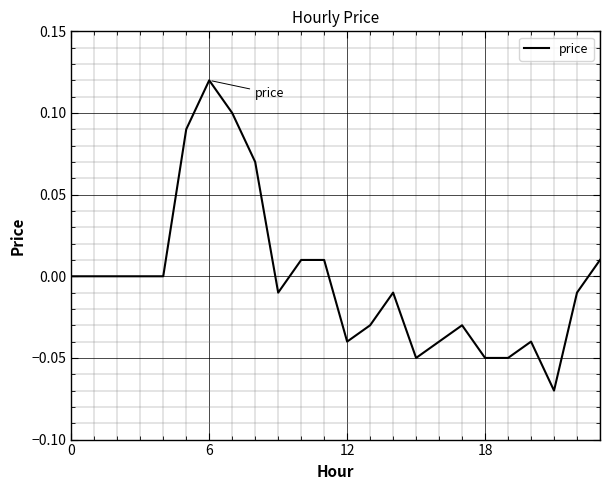

How many categories are shown in the chart?

24